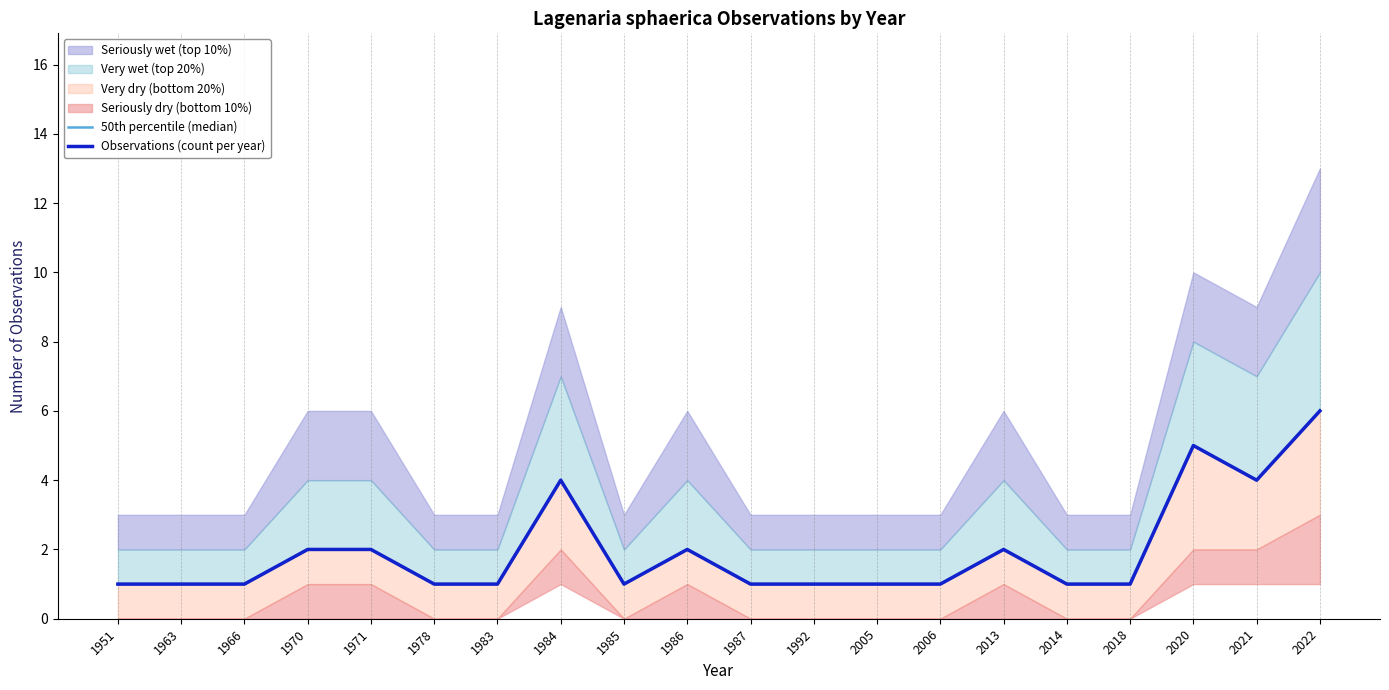

What is the maximum value shown in the chart?

6